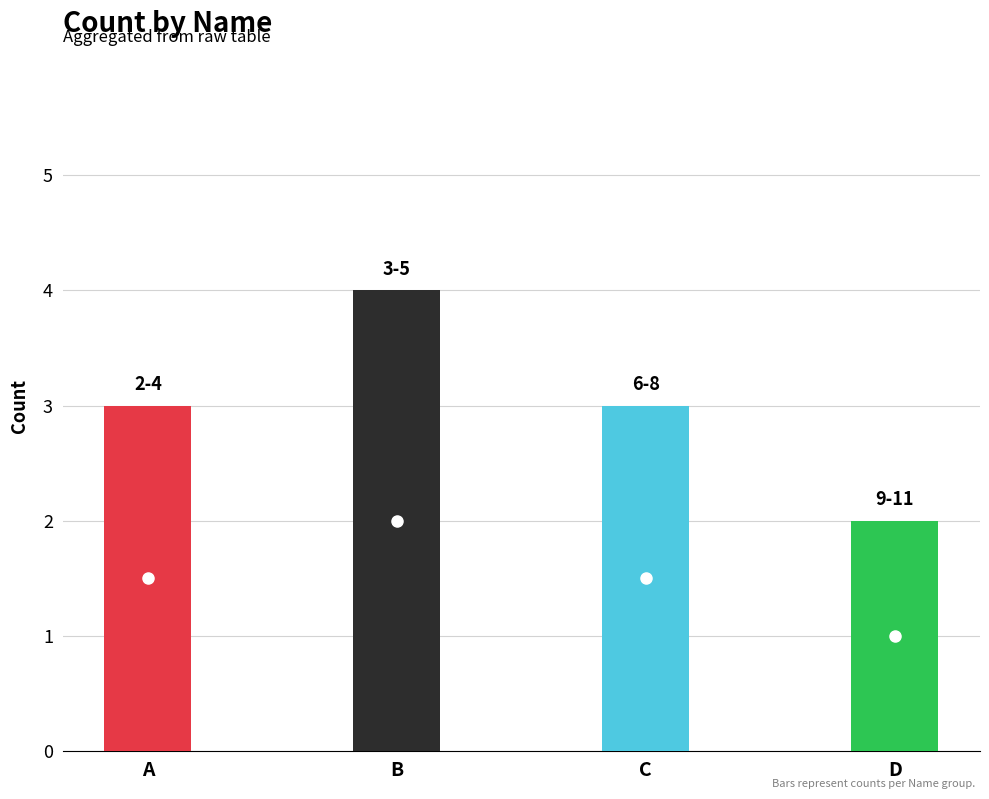

Which category has the lowest value across all series?

D